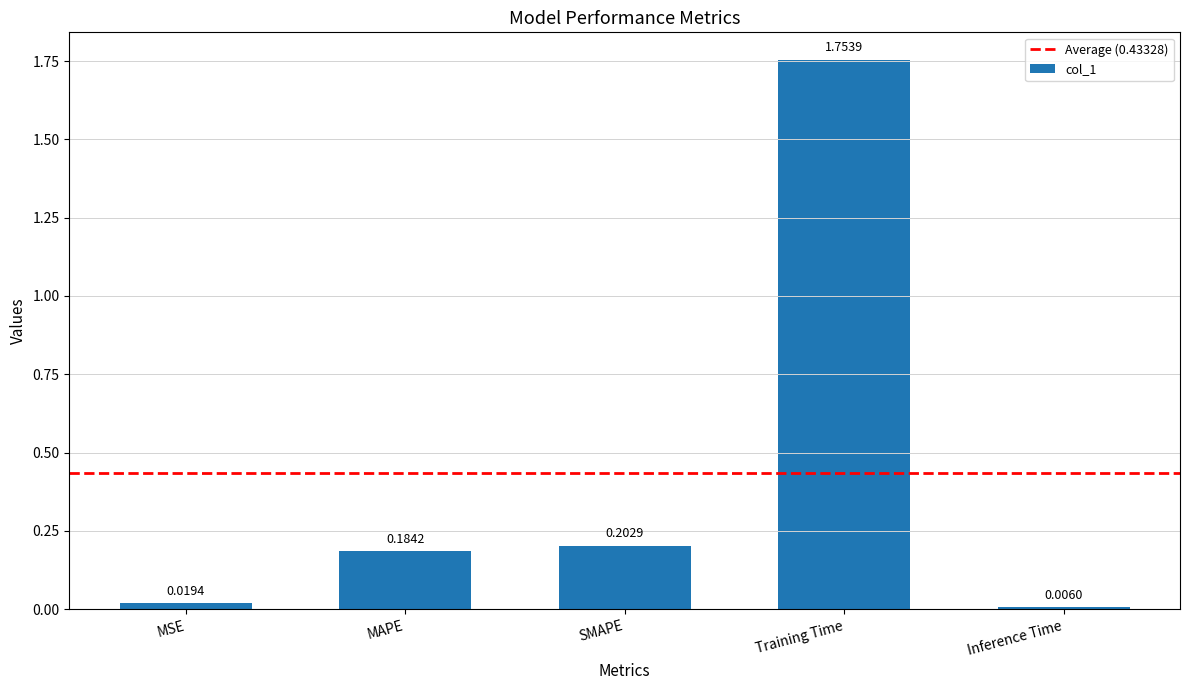

List the labels in order of value, smallest first.

Inference Time, MSE, MAPE, SMAPE, Training Time